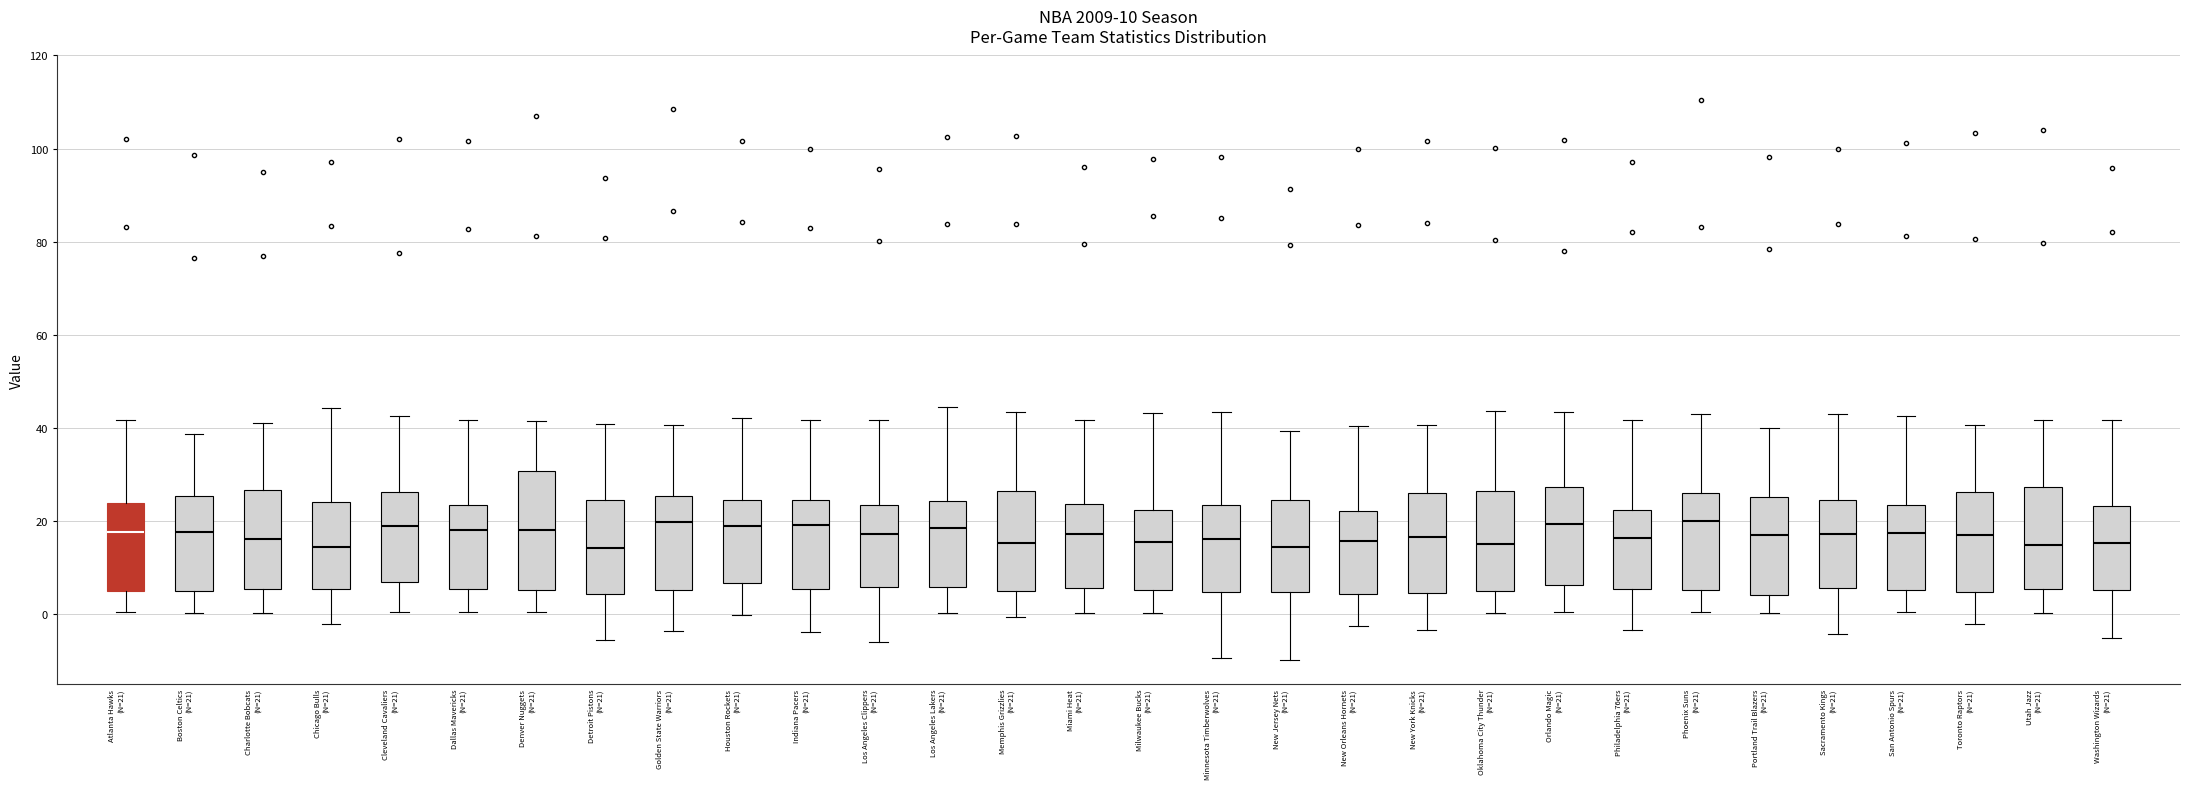

Comparing the boxes themselves (not the whiskers), which one is the tallest?

Denver Nuggets (N=21)